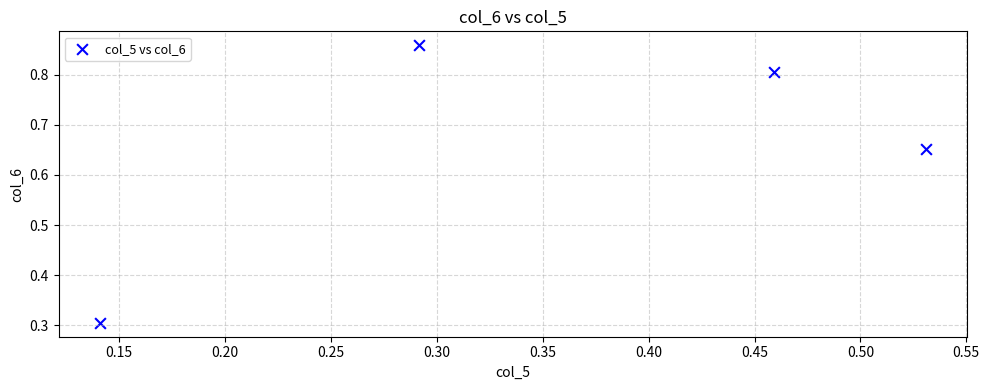

What is the average X value?

0.4